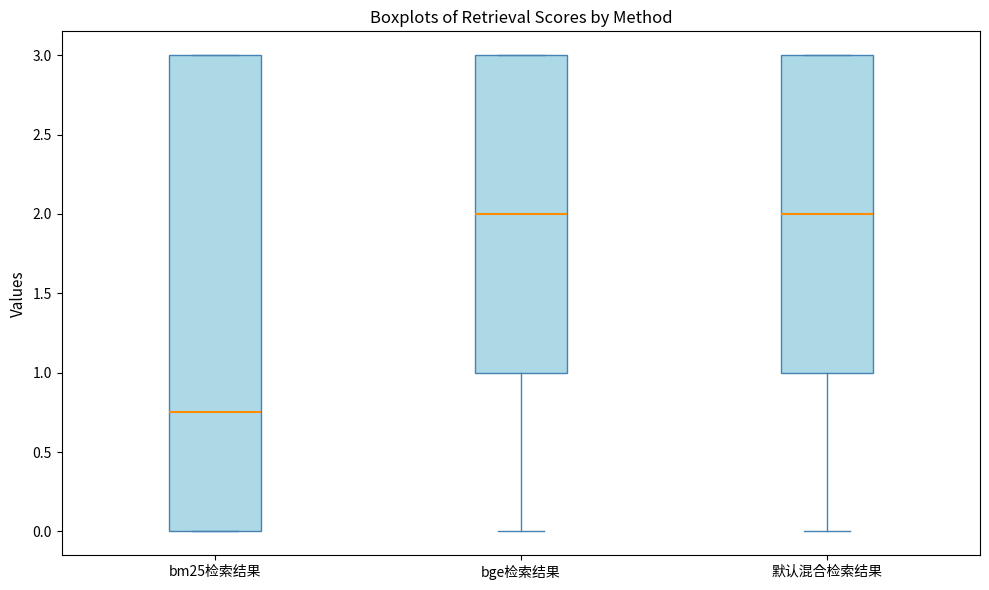

Where does the lower whisker of the box for bge检索结果 end on the y-axis? The values are not printed on the chart, so give them approximately, as read against the axis.

0.00